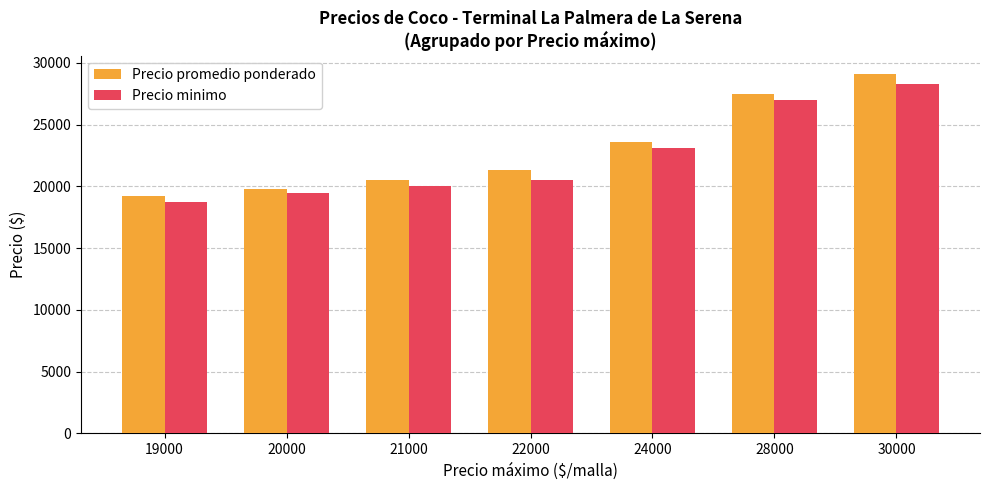

How many bars are there in total?

14